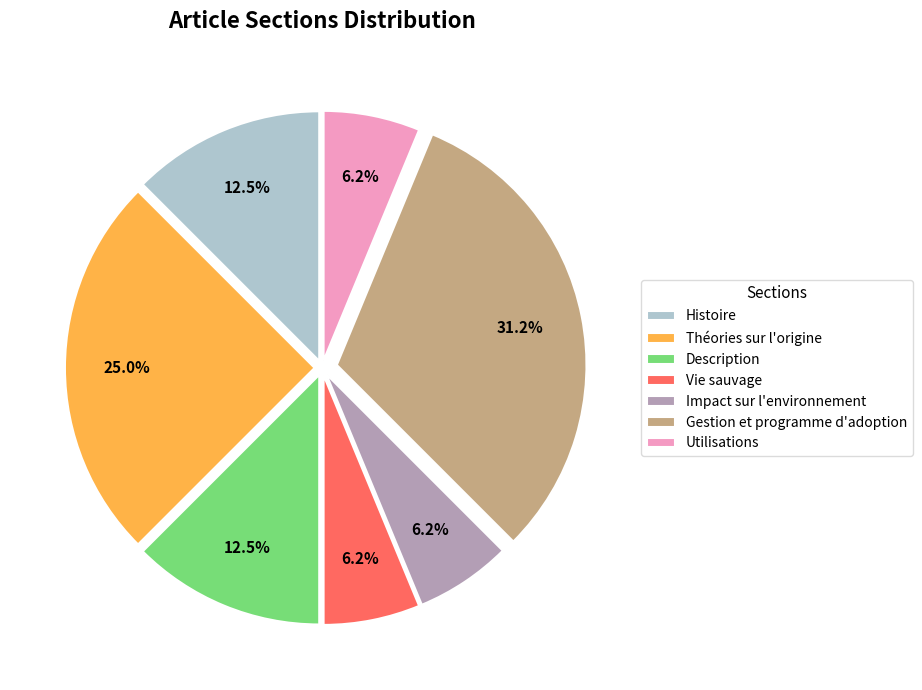

How many slices are in this pie chart?

7